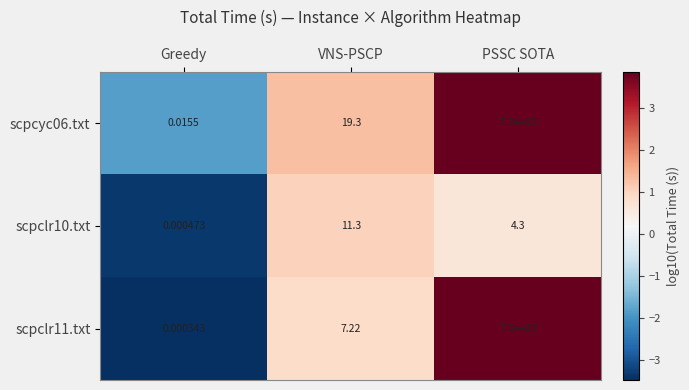

At which label does scpclr10.txt reach its minimum?

Greedy